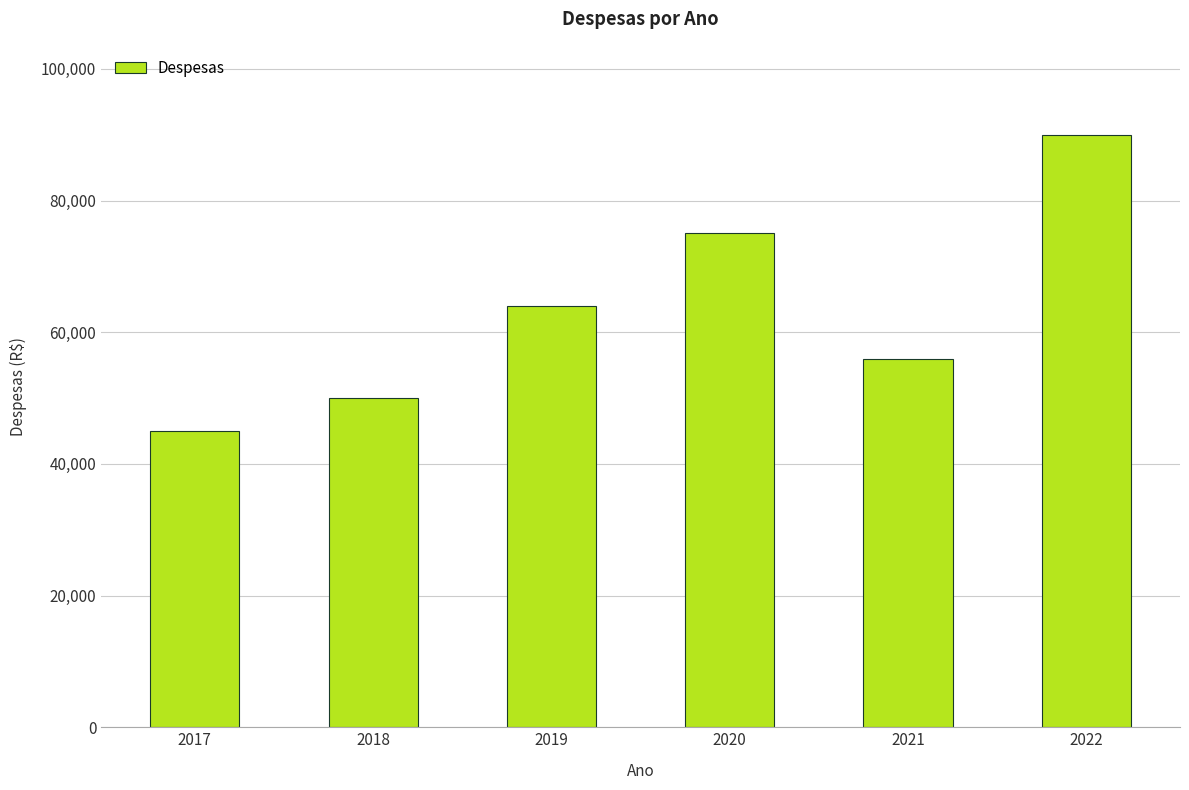

The chart shows a value of 36448 at 2019. True or false?

False